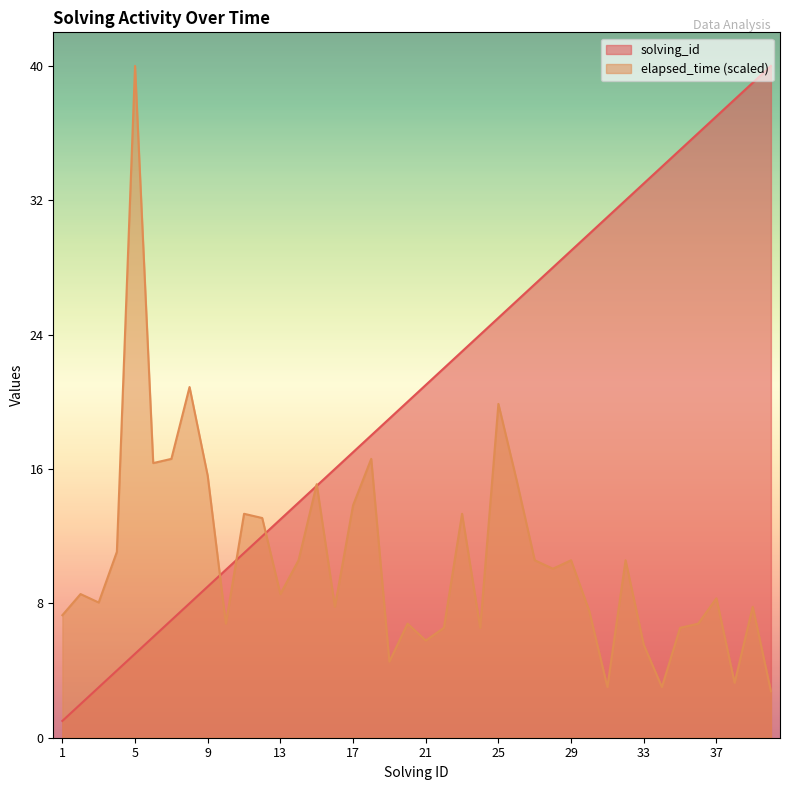

How many data points in elapsed_time are less than 8?

17